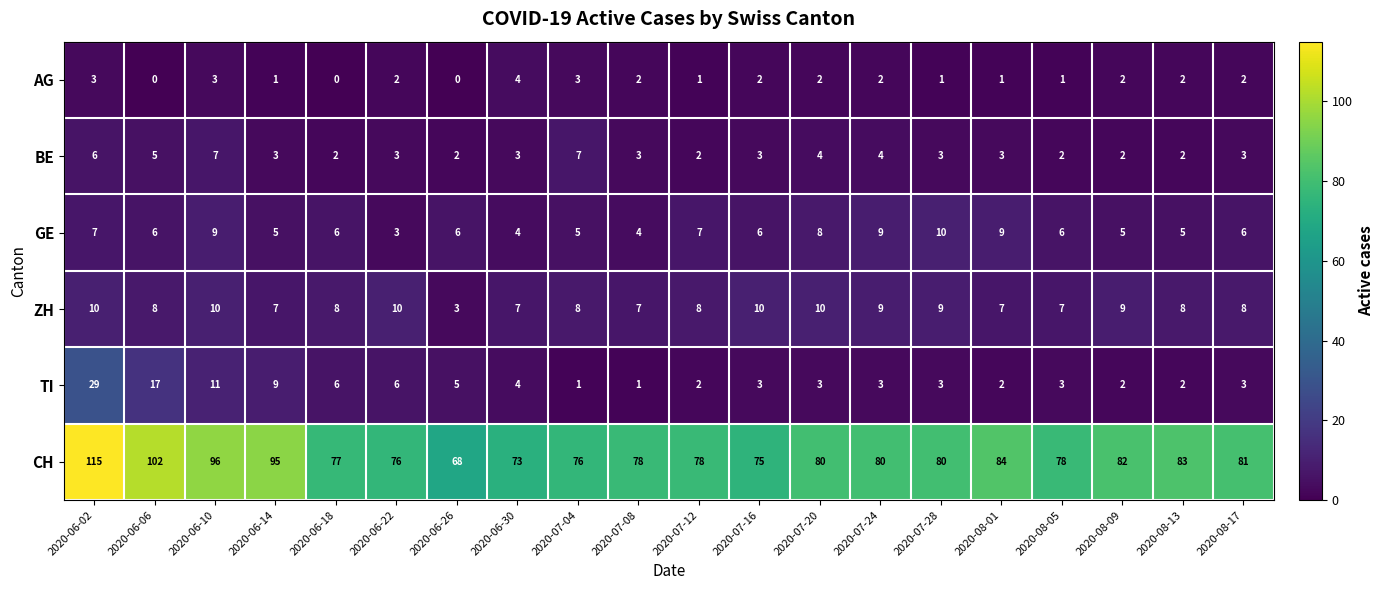

What is the total value across all series at 2020-06-10?

136